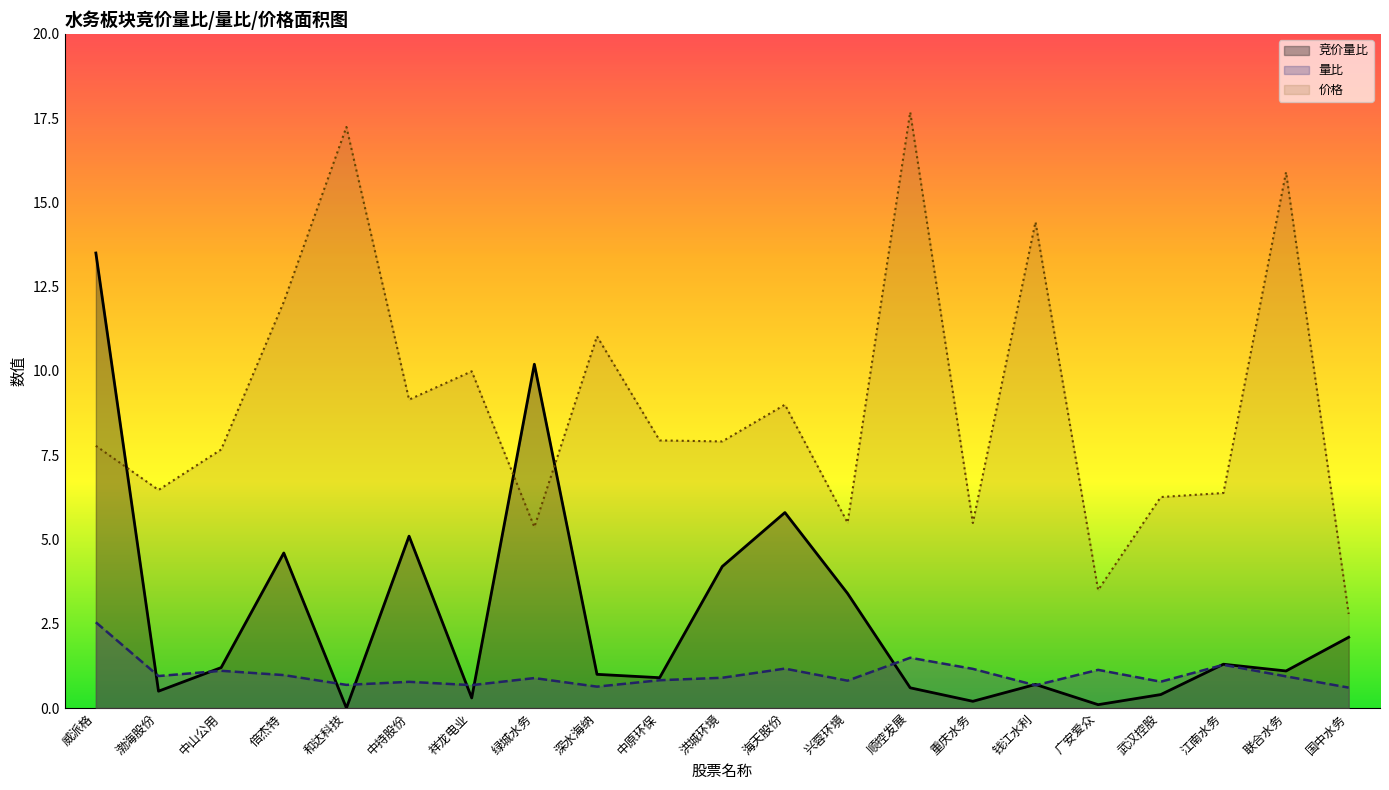

True or false: 量比_line has a value of 0.5 at 中原环保.

False